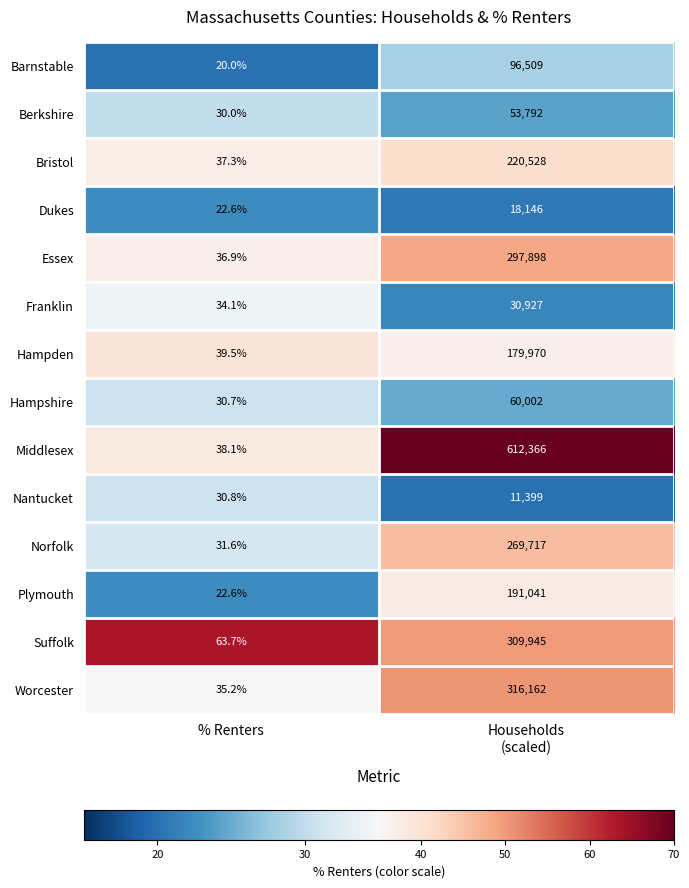

The Hampden series shows 17.3 at % Renters. True or false?

False